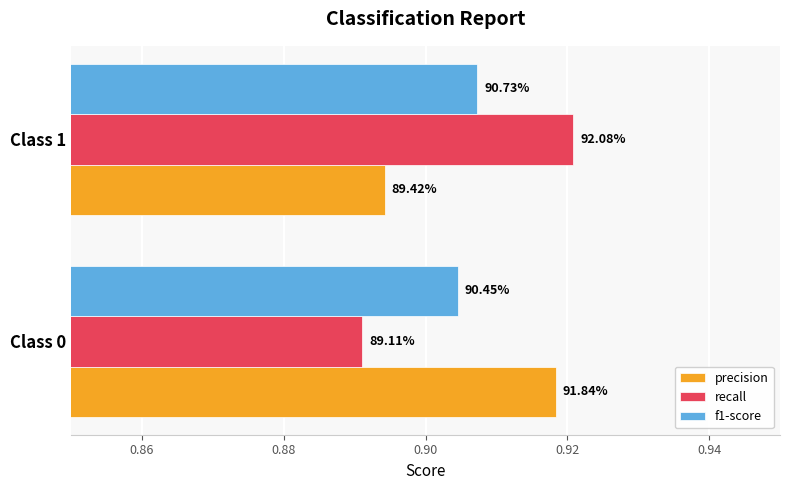

What are all the series names shown in the legend?

precision, recall, f1-score